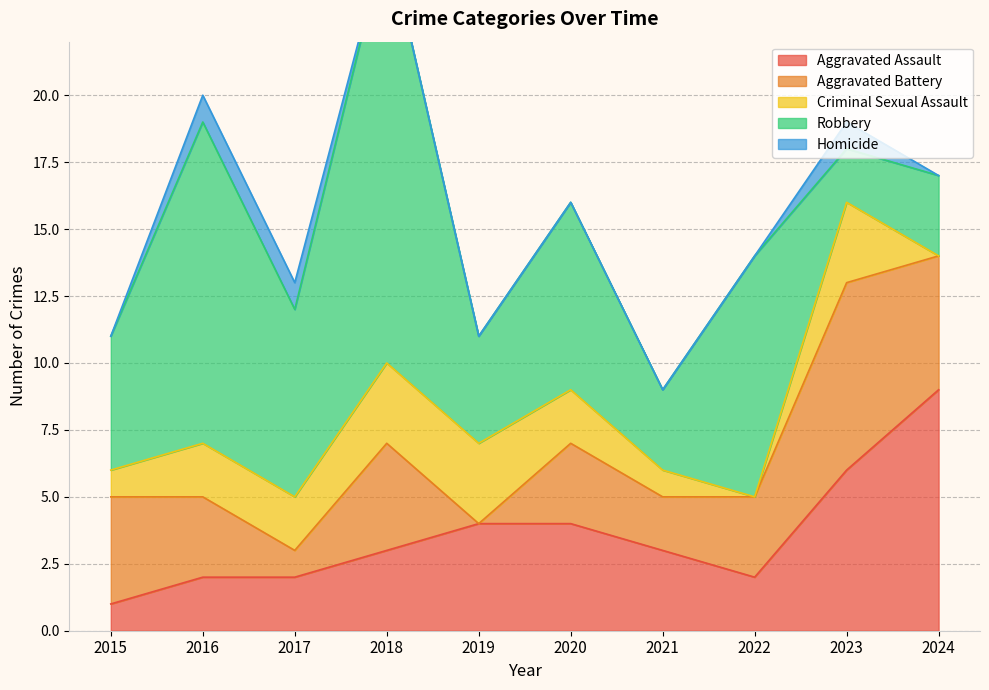

What is the difference between the maximum and minimum values in the Aggravated Assault series?

8